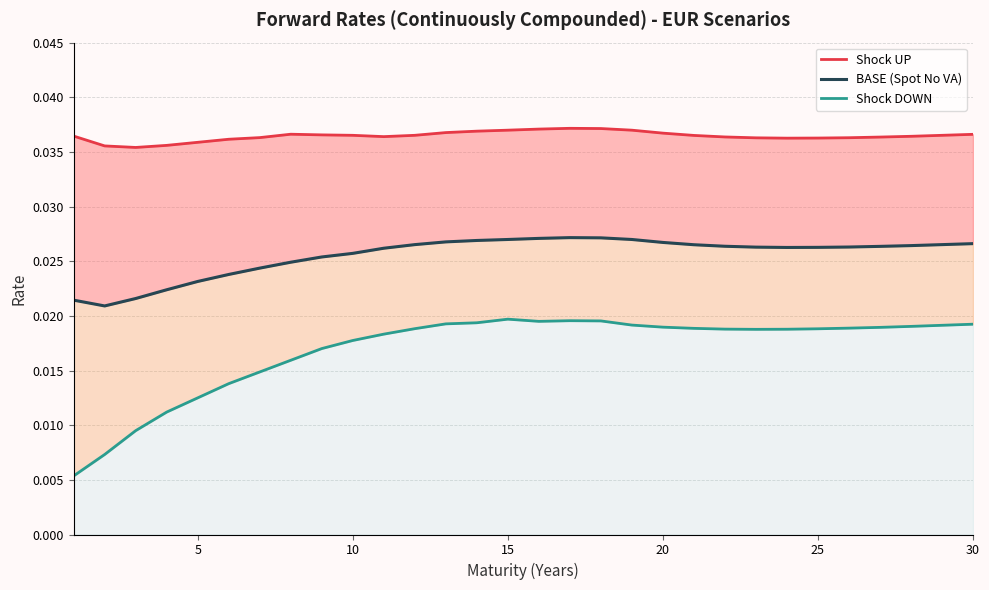

At how many categories does at least one series exceed 0?

30